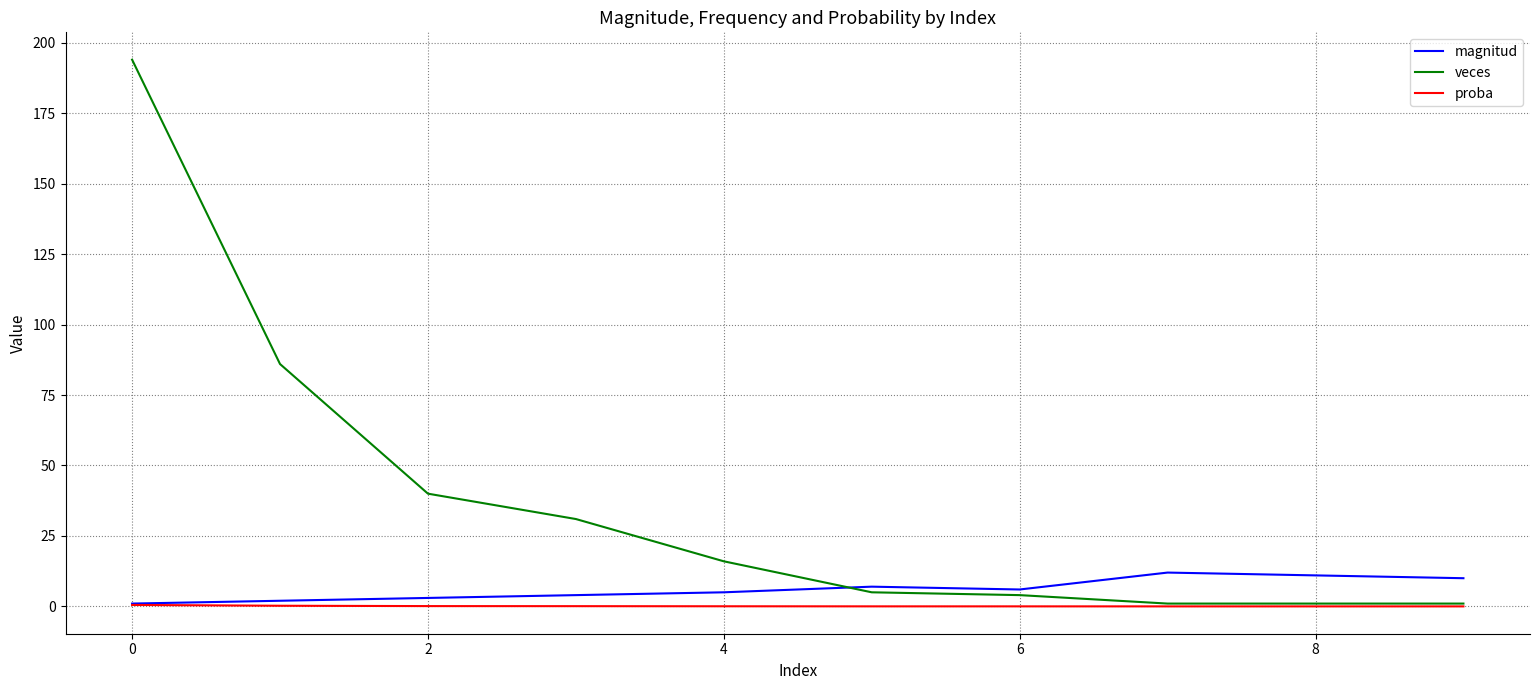

Which series has the largest range (max minus min)?

veces